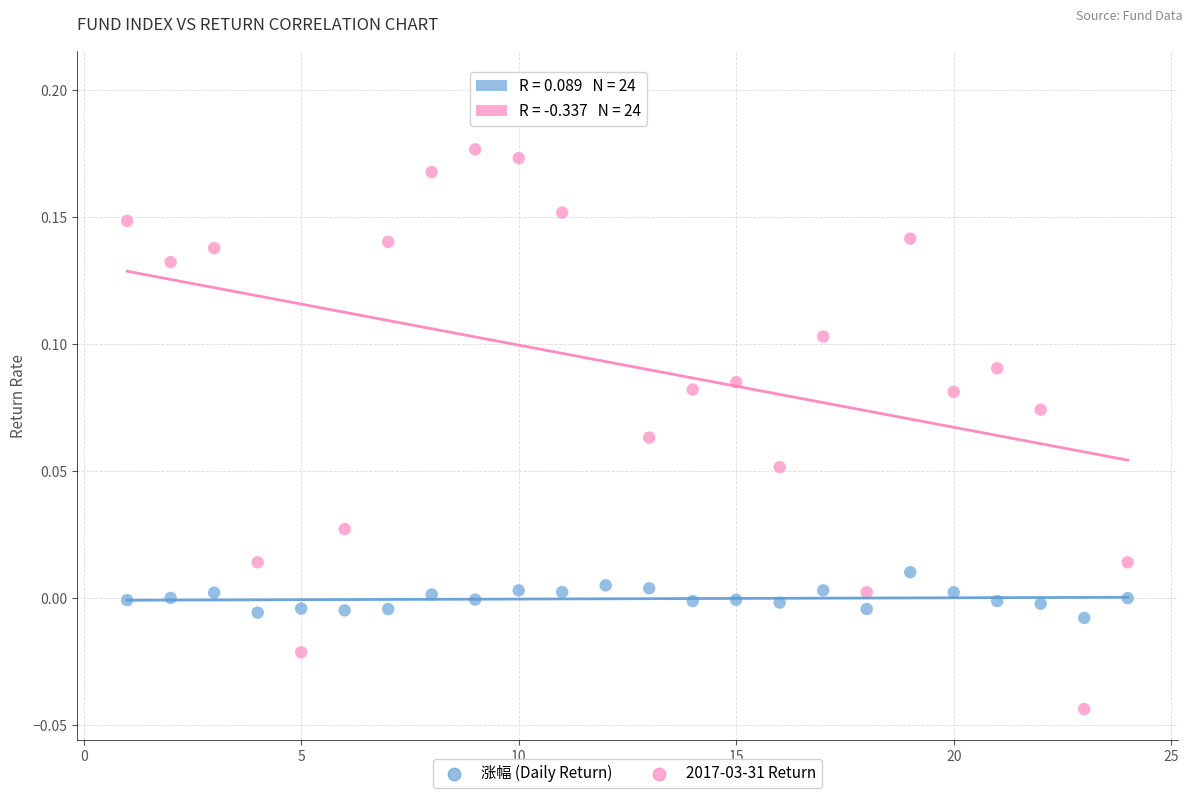

Which series has the widest spread of Y values?

2017-03-31 Return